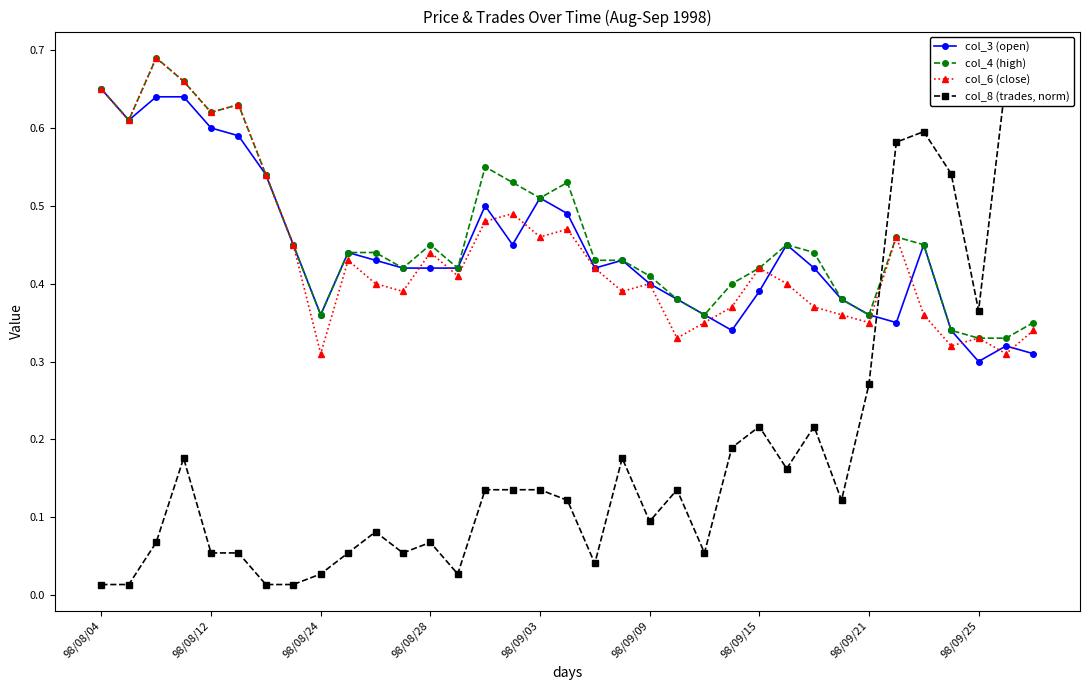

Count the col_6 (close) values in the range 0 to 1.

35